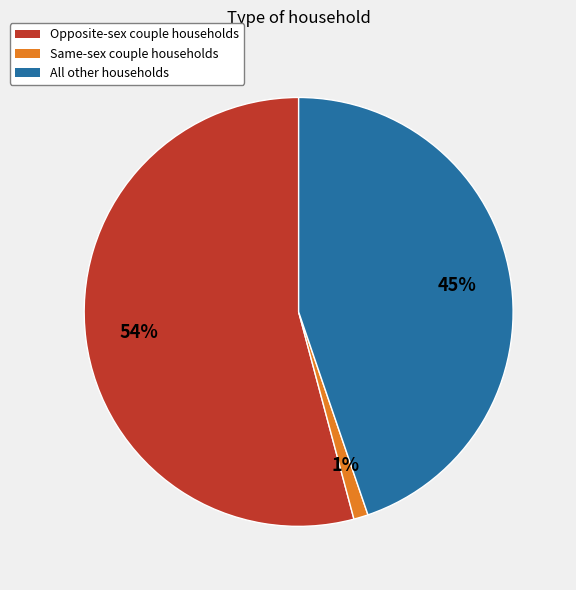

Rank the categories by value from highest to lowest.

Opposite-sex couple households, All other households, Same-sex couple households